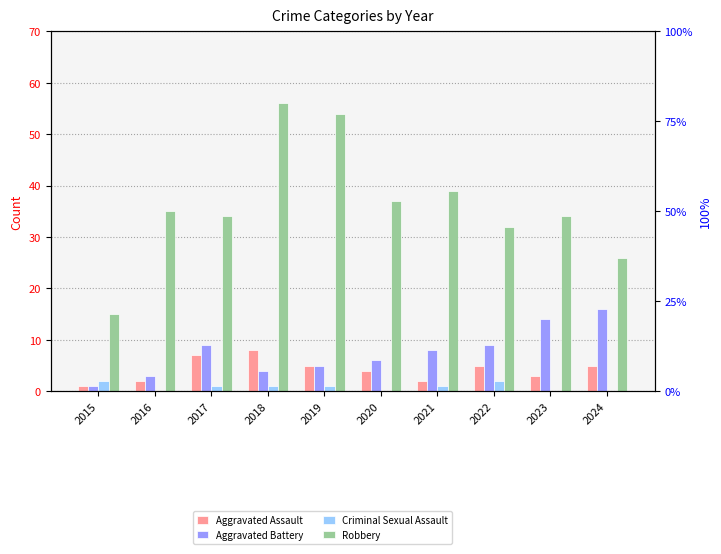

Reading left to right, what are all the values shown in this chart?

Aggravated Assault: 2015=1	2016=2	2017=7	2018=8	2019=5	2020=4	2021=2	2022=5	2023=3	2024=5
Aggravated Battery: 2015=1	2016=3	2017=9	2018=4	2019=5	2020=6	2021=8	2022=9	2023=14	2024=16
Criminal Sexual Assault: 2015=2	2016=0	2017=1	2018=1	2019=1	2020=0	2021=1	2022=2	2023=0	2024=0
Robbery: 2015=15	2016=35	2017=34	2018=56	2019=54	2020=37	2021=39	2022=32	2023=34	2024=26